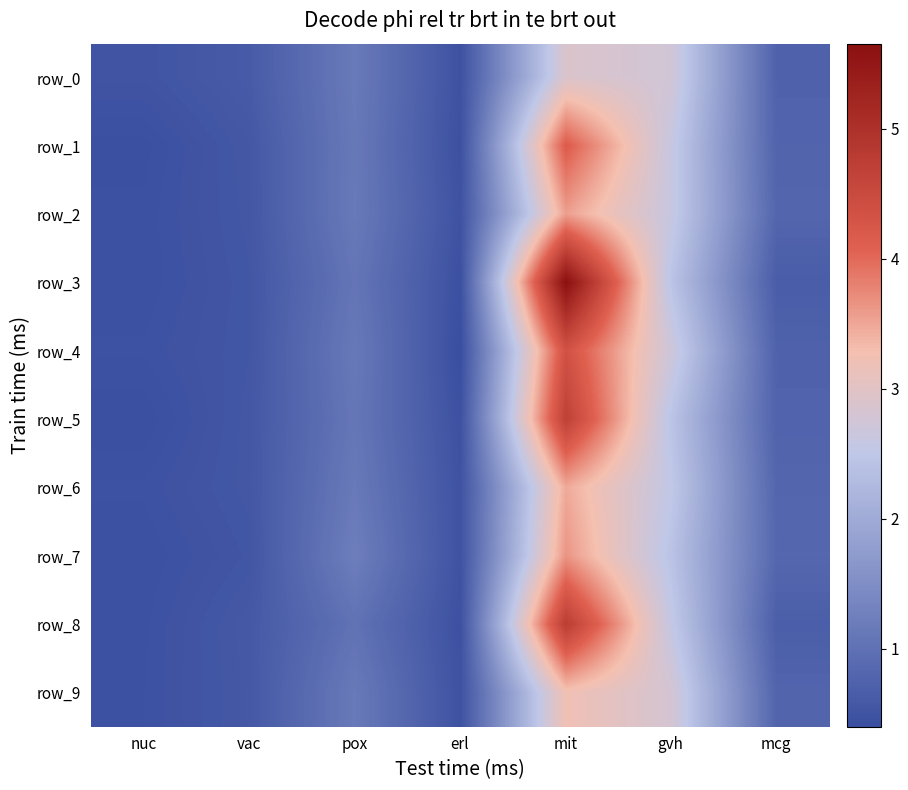

What is the difference between the maximum and second lowest values in the row_1 series?

3.7